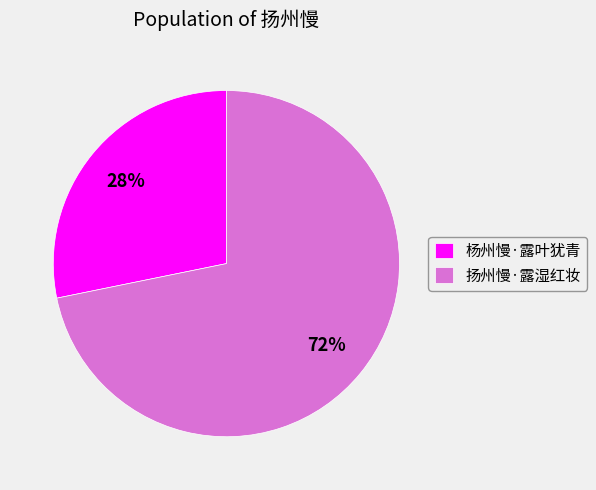

True or false: 扬州慢·露湿红妆 accounts for 72% of the total.

True